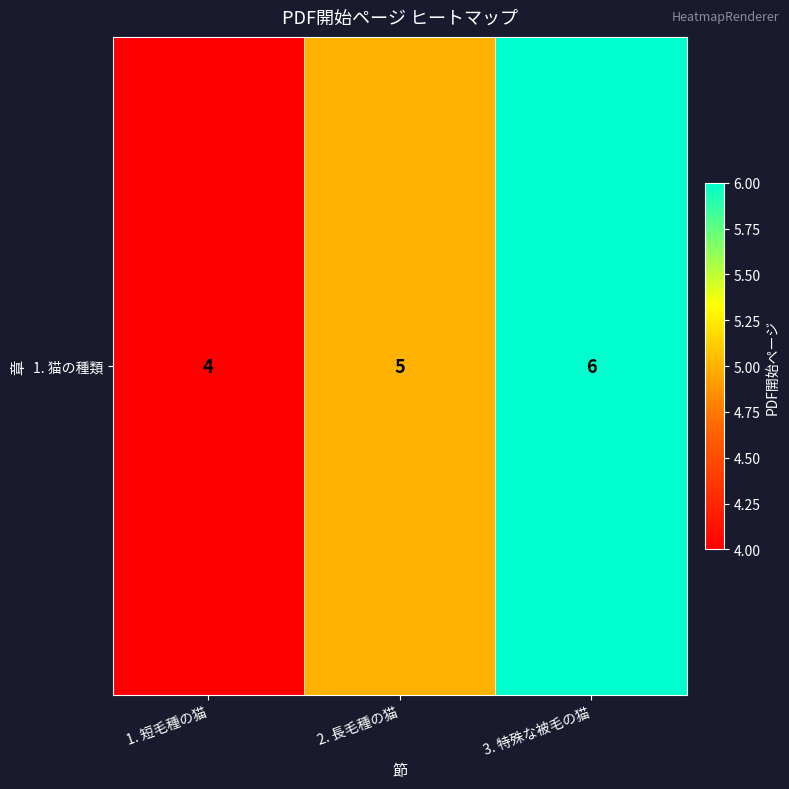

Reading left to right, extract all data points from this chart.

1. 短毛種の猫=4	2. 長毛種の猫=5	3. 特殊な被毛の猫=6